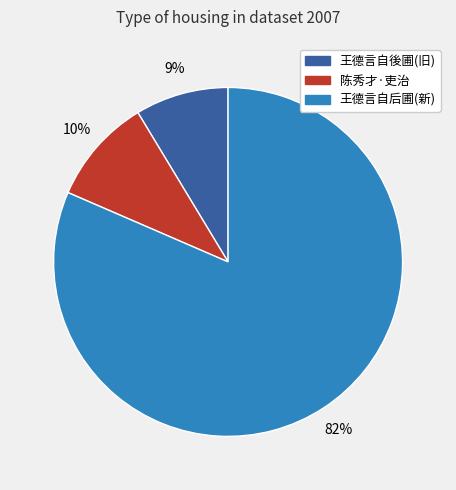

Is there any slice that represents more than half of the pie?

Yes